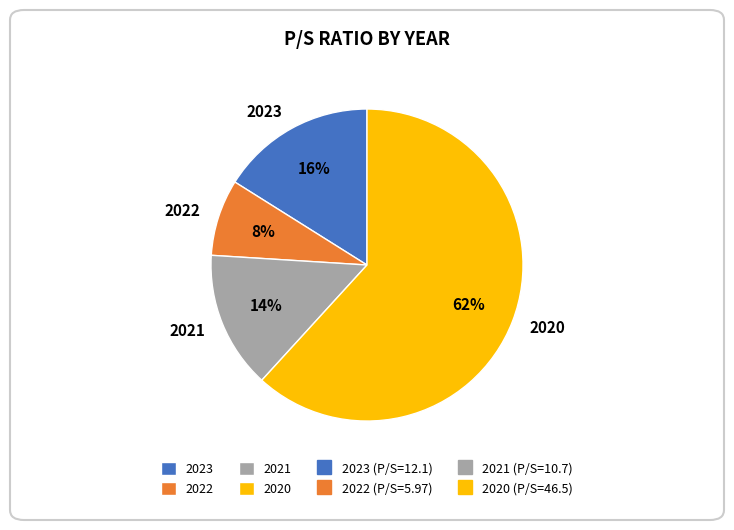

What is the majority slice?

2020